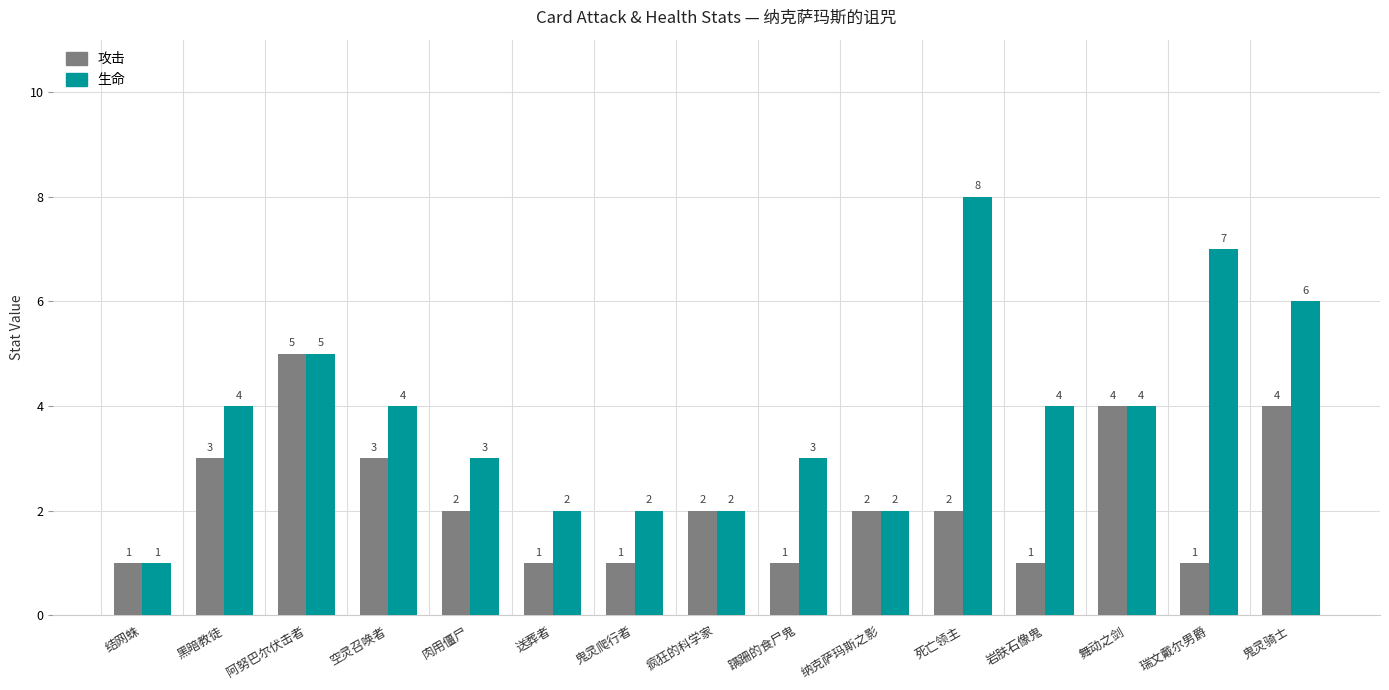

How many categories are shown in the chart?

15